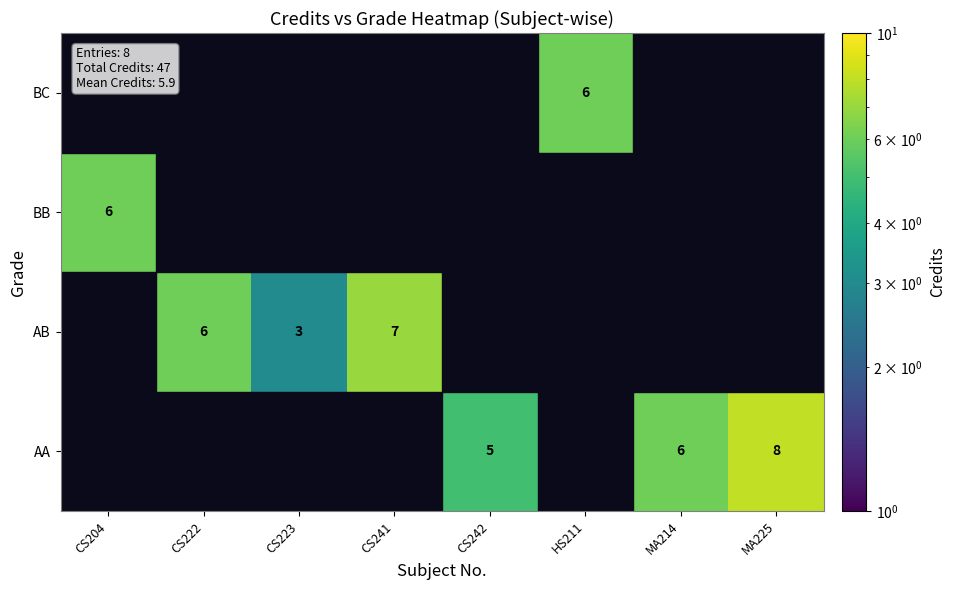

Is it true that AA equals 14 at MA225?

False